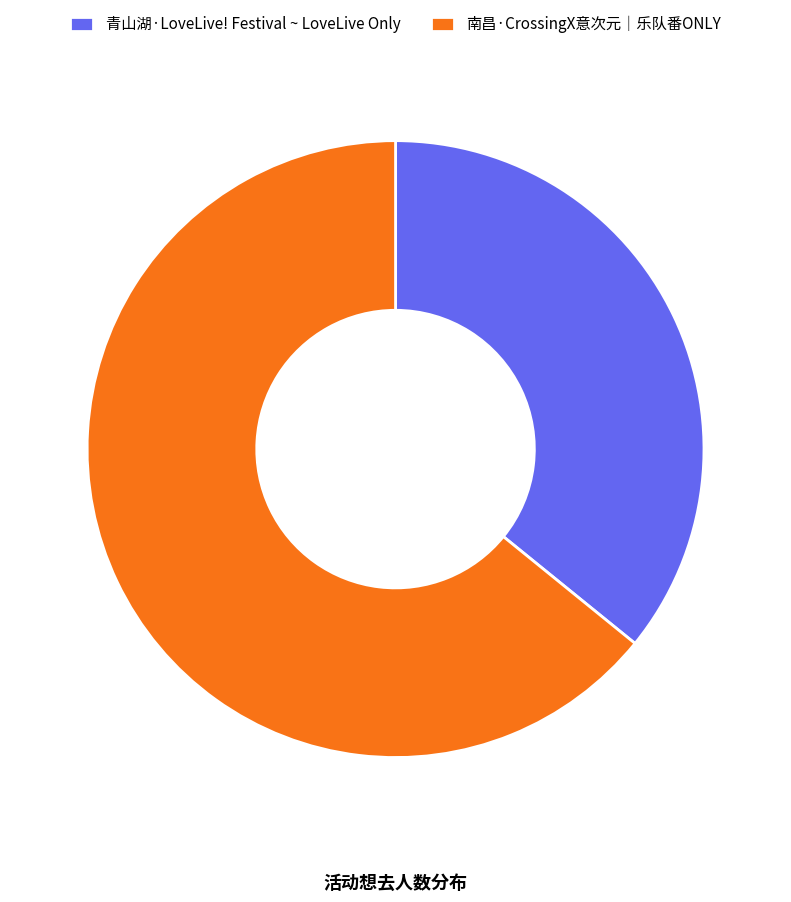

Between 青山湖·LoveLive! Festival ~ LoveLive Only and 南昌·CrossingX意次元｜乐队番ONLY, which is larger?

南昌·CrossingX意次元｜乐队番ONLY